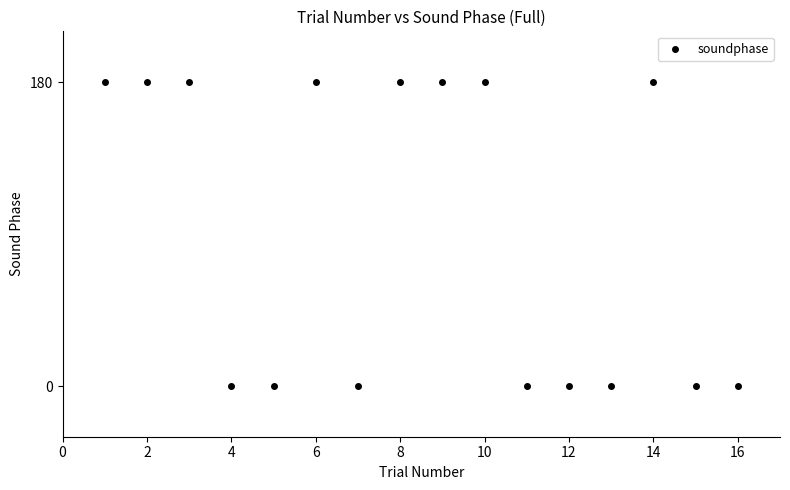

What is the range of X values (max minus min)?

15